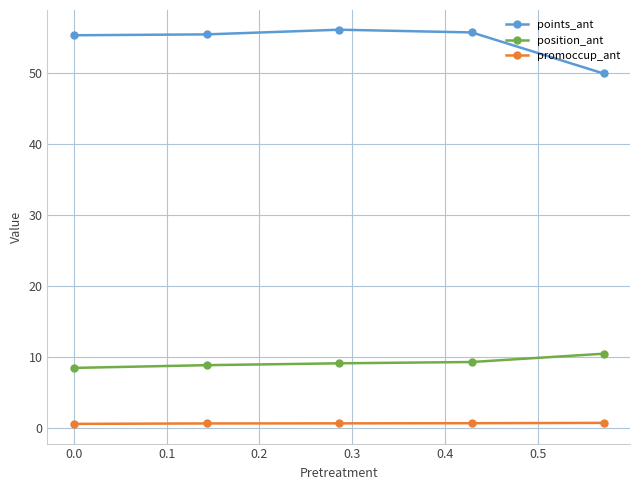

List the series in order of their overall mean, lowest first.

promoccup_ant, position_ant, points_ant